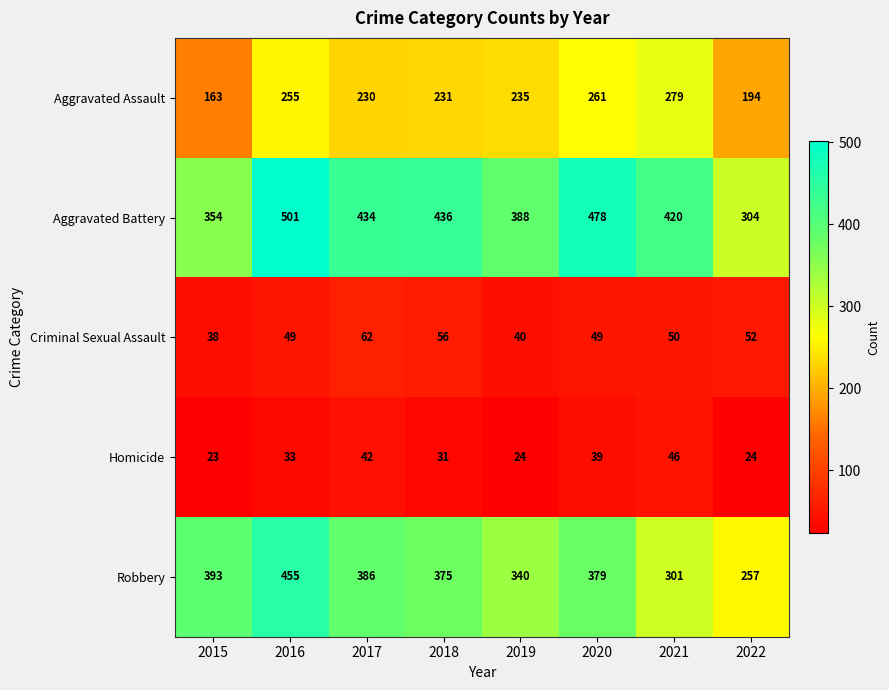

Count the number of categories in the chart.

8